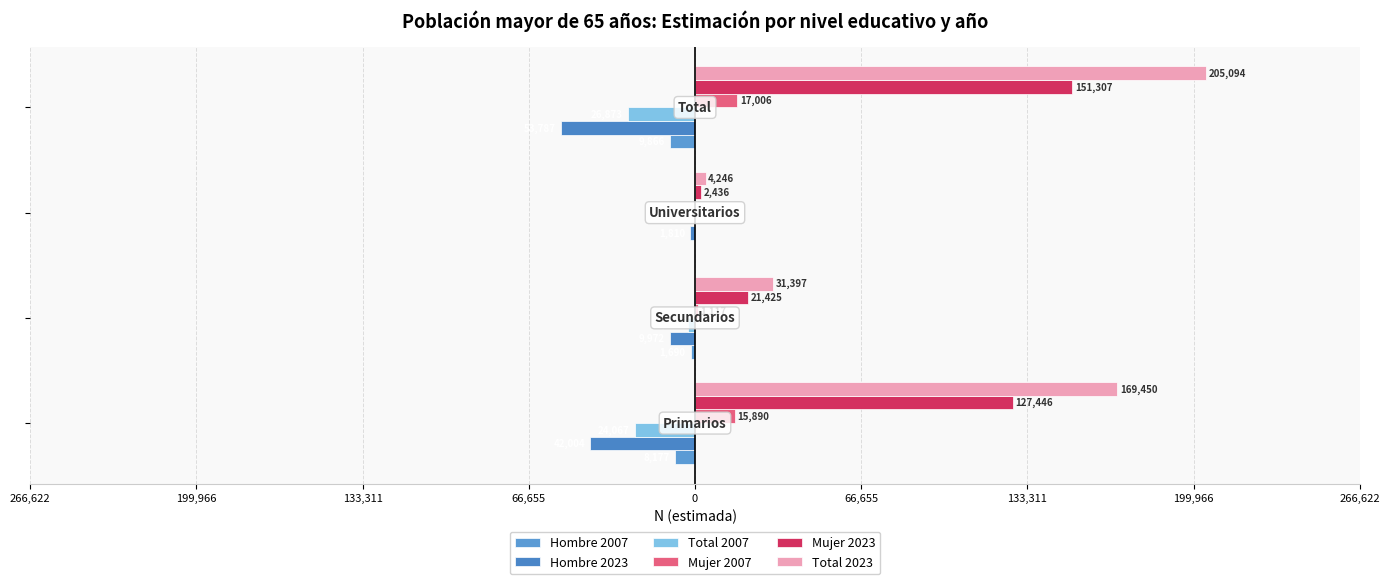

What are all the series names shown in the legend?

Hombre 2007, Hombre 2023, Total 2007, Mujer 2007, Mujer 2023, Total 2023